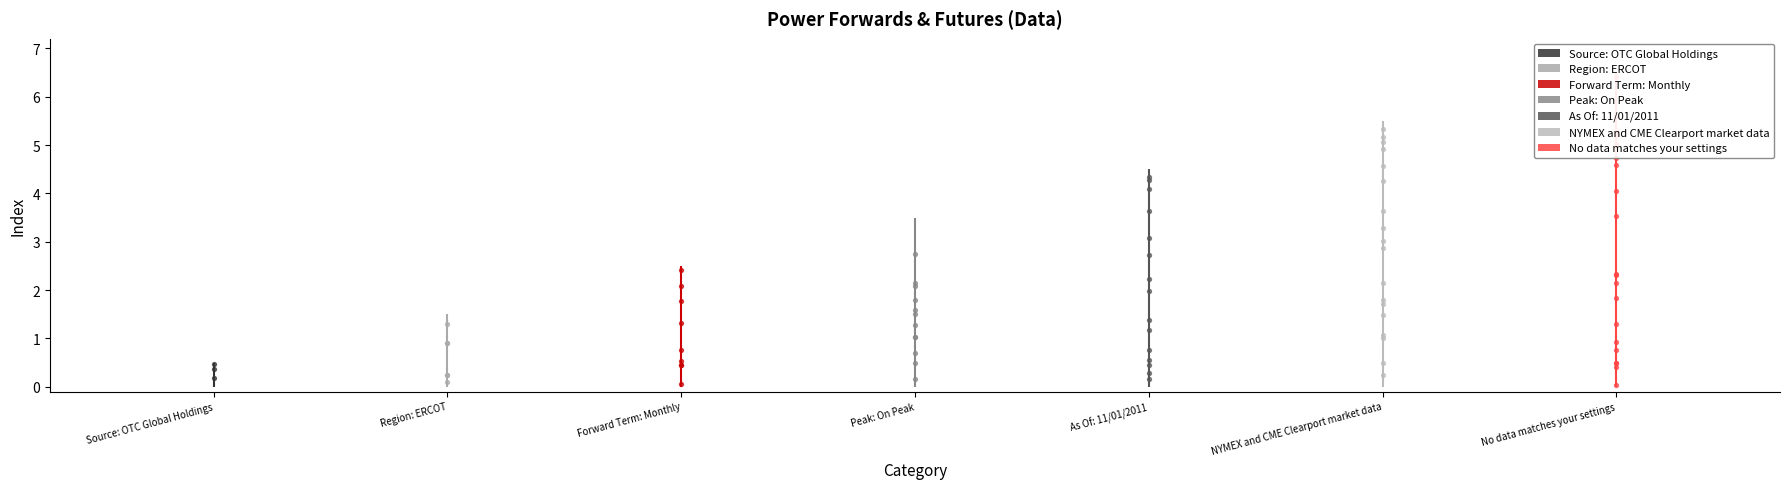

What is the change in value from Source: OTC Global Holdings to No data matches your settings?

+6